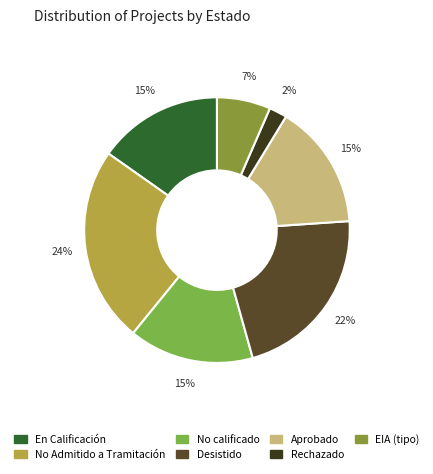

Does Rechazado represent more than half of the total?

No